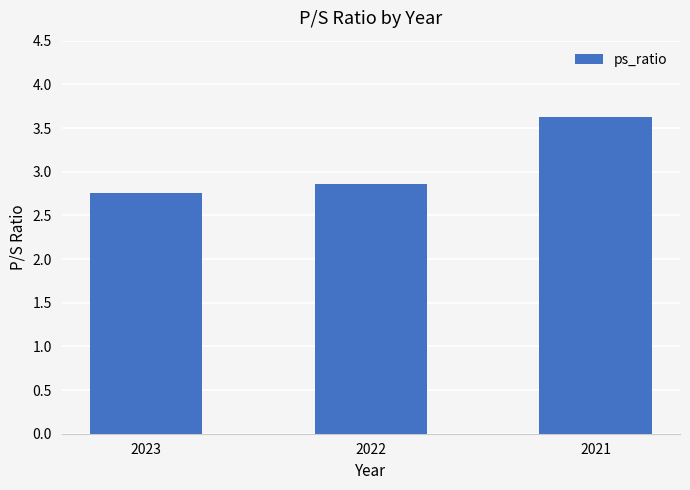

Between 2022 and 2023, which is larger?

2022